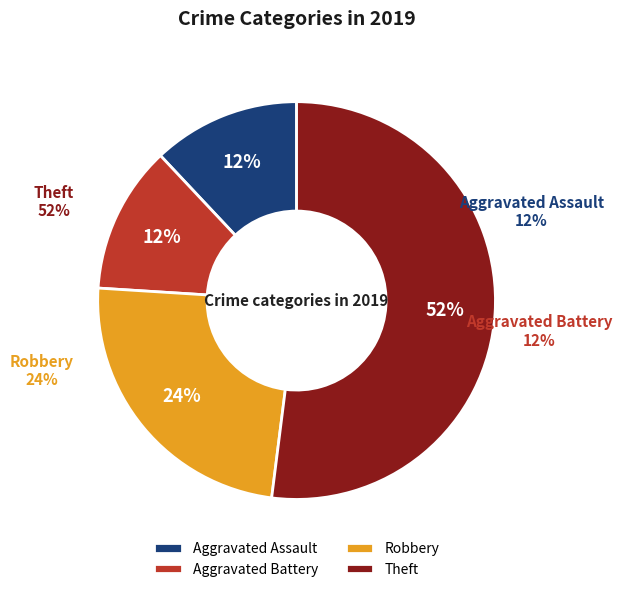

Which has a higher value, Aggravated Battery or Robbery?

Robbery